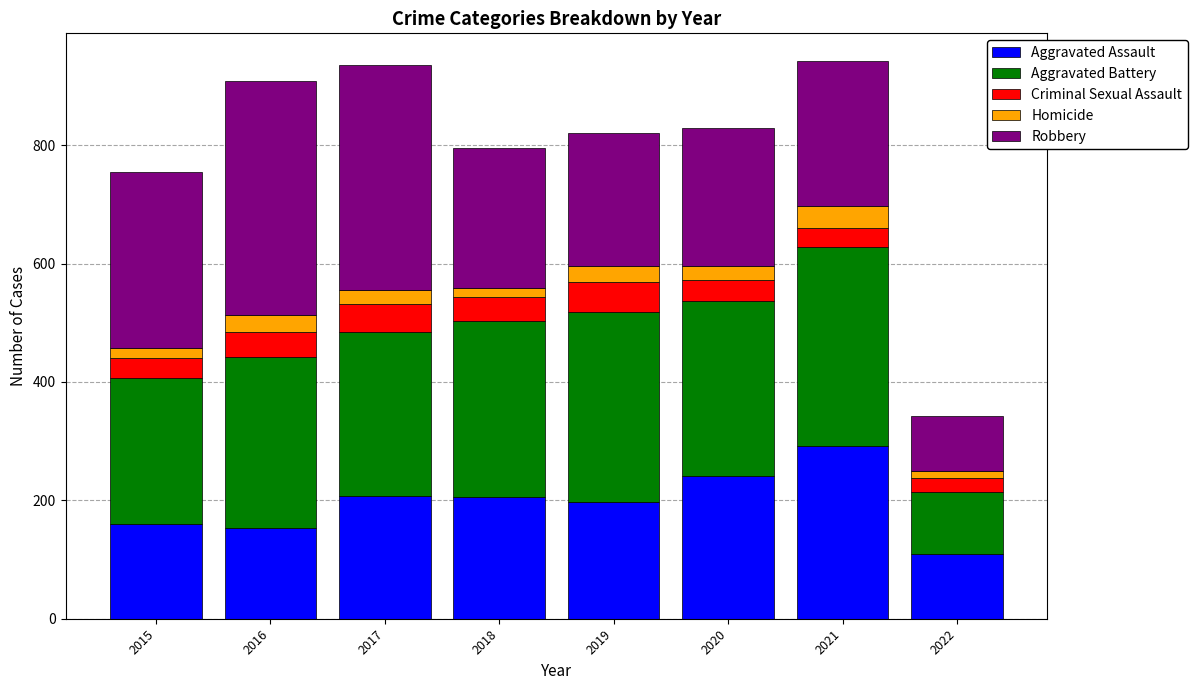

The Aggravated Assault series shows 197 at 2019. True or false?

True